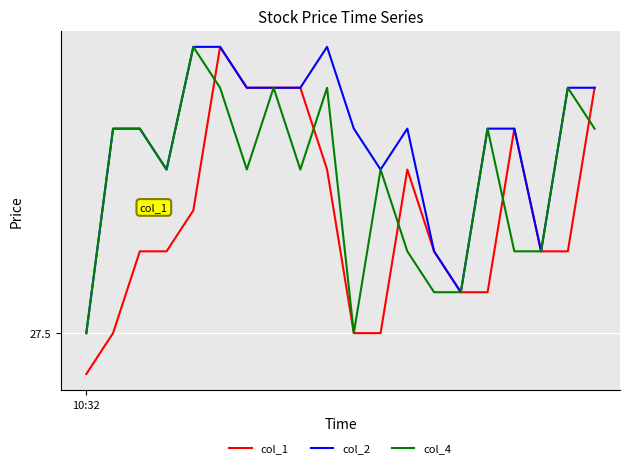

What are all the series names shown in the legend?

col_1, col_2, col_4